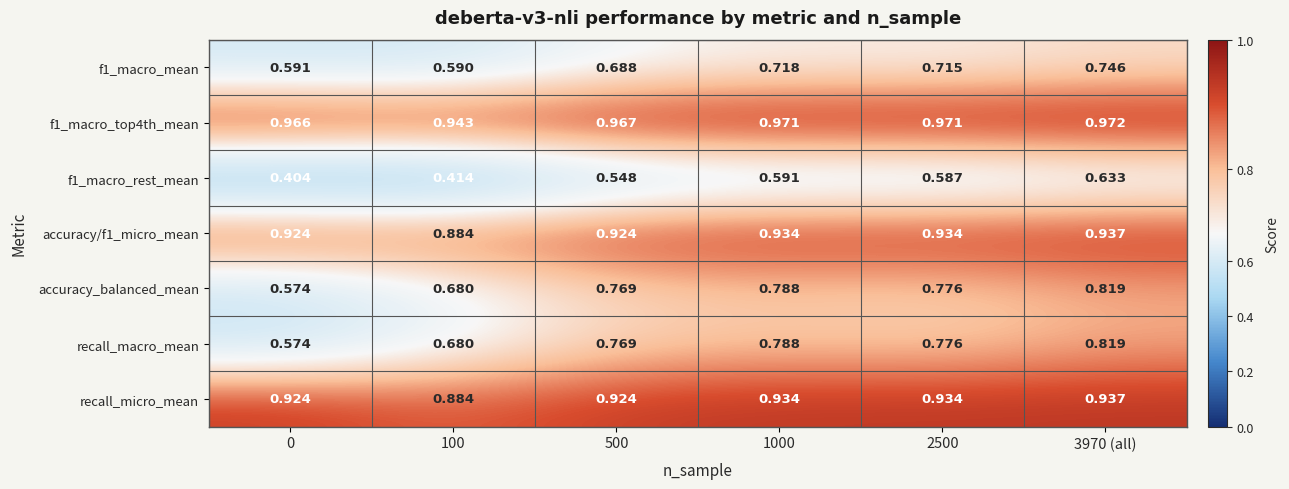

Is the value of accuracy/f1_micro_mean at 0 greater than the value of recall_macro_mean at 0?

Yes